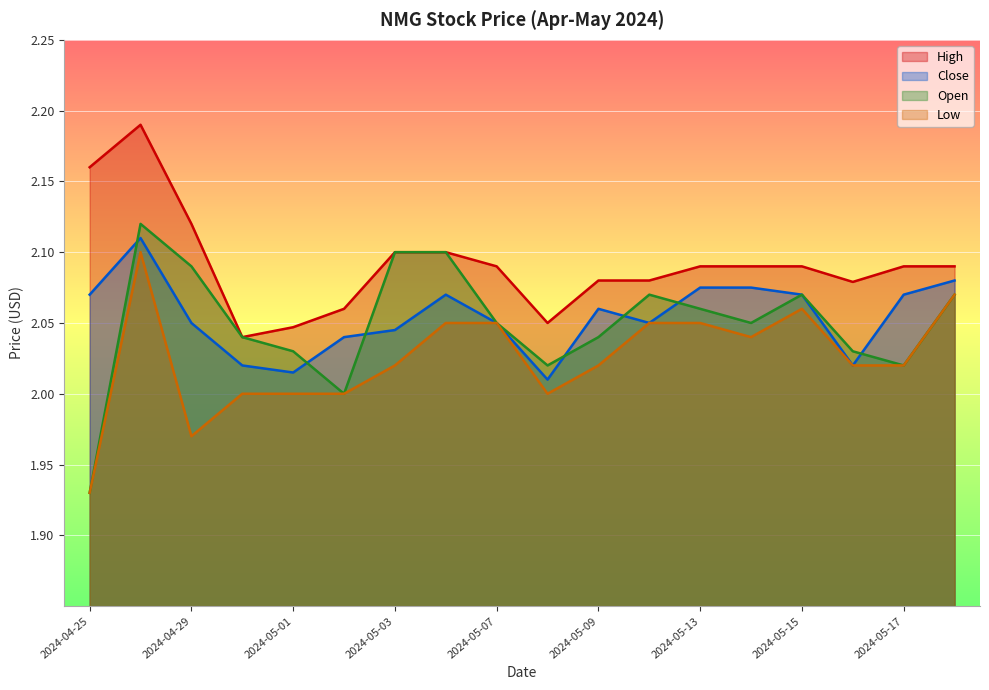

Where is the first local maximum for Open?

2024-04-26